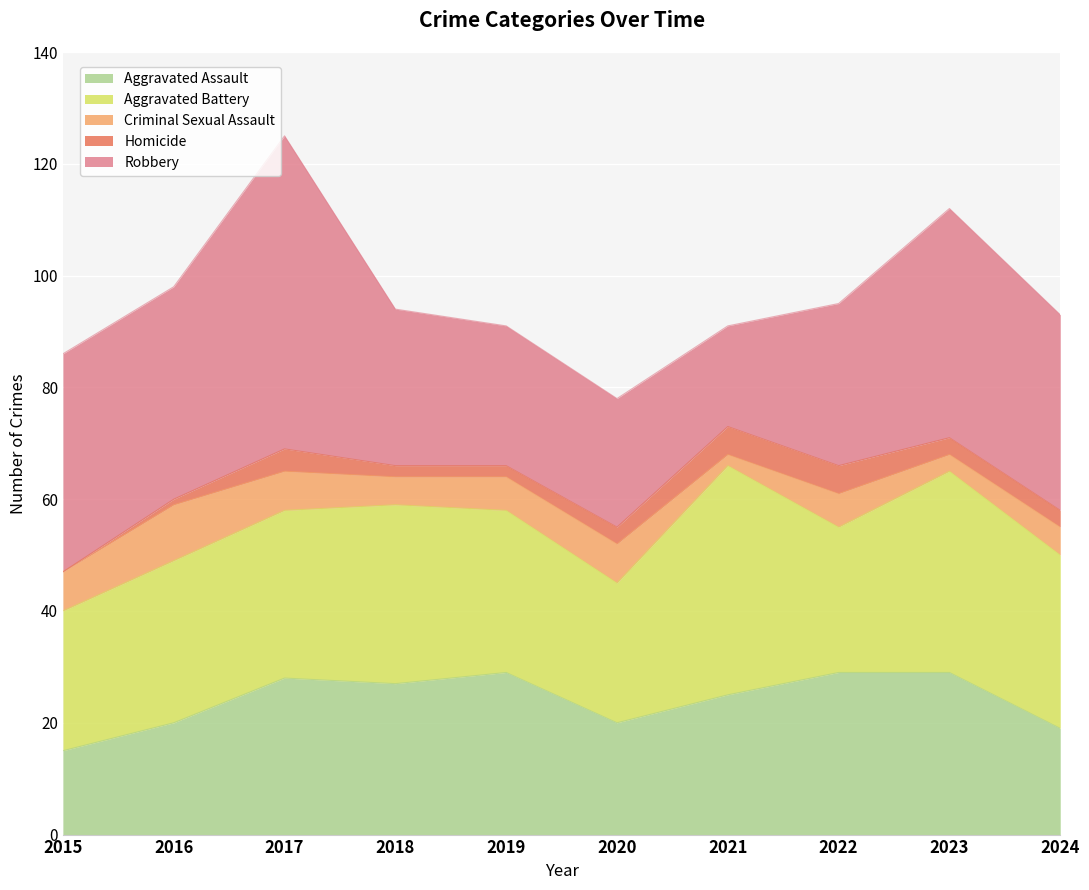

What is the value of the Robbery point at the 4th from the left?

28